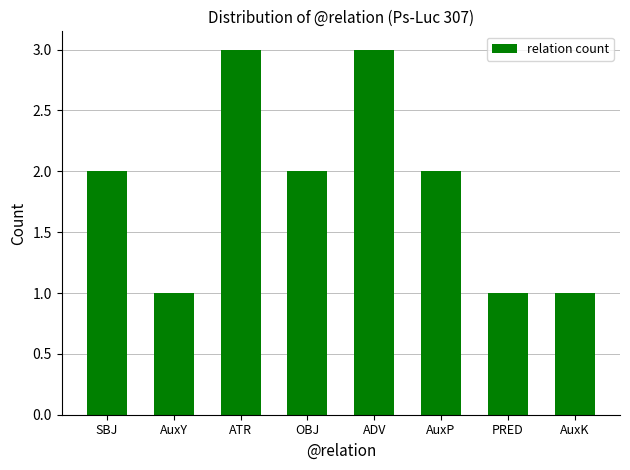

What is the sum of all values?

15